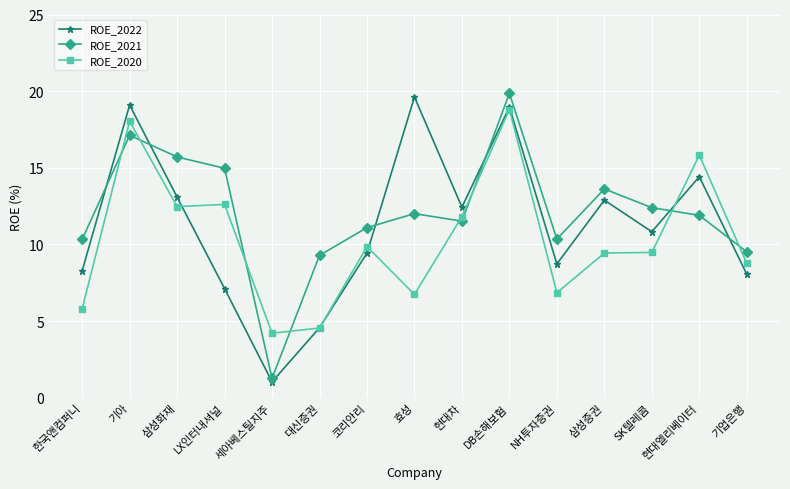

Where do ROE_2021 and ROE_2022 first cross each other?

한국앤컴퍼니 and 기아